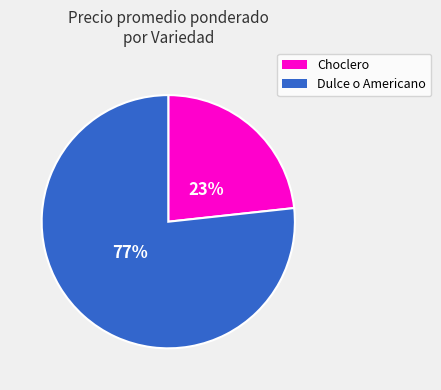

To the nearest percent, what is the average slice percentage?

50%